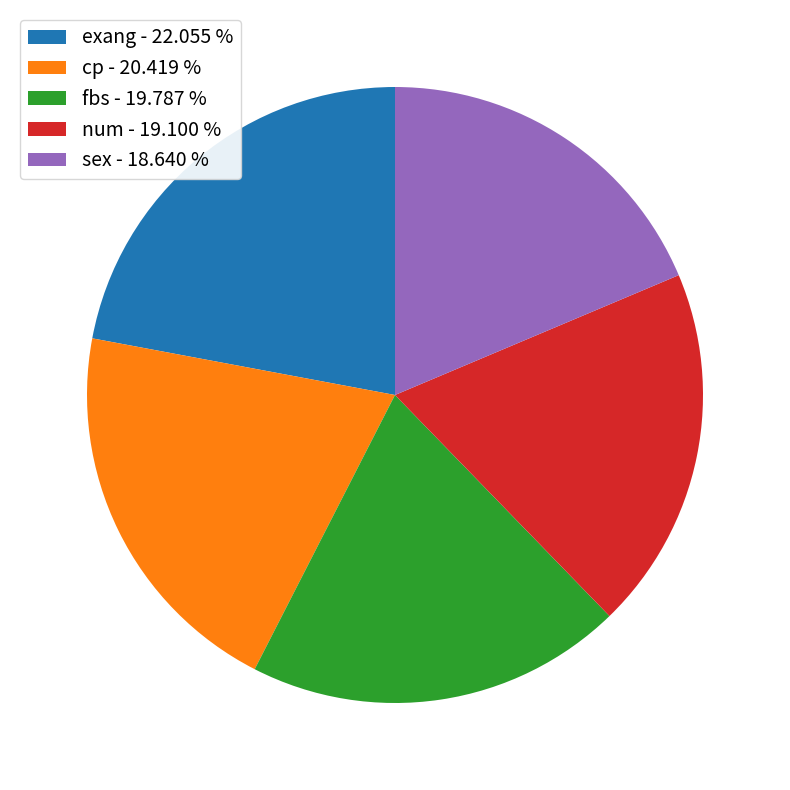

Which has a higher value, sex - 18.640 % or fbs - 19.787 %?

fbs - 19.787 %